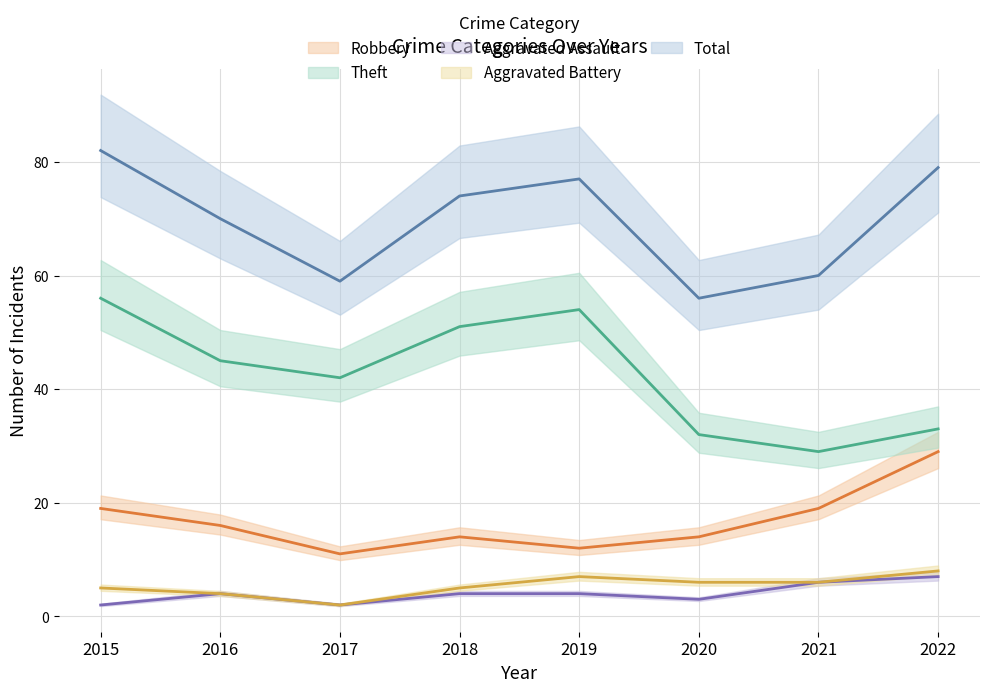

List the labels in order of Total (mean) value, largest first.

2015, 2022, 2019, 2018, 2016, 2021, 2017, 2020